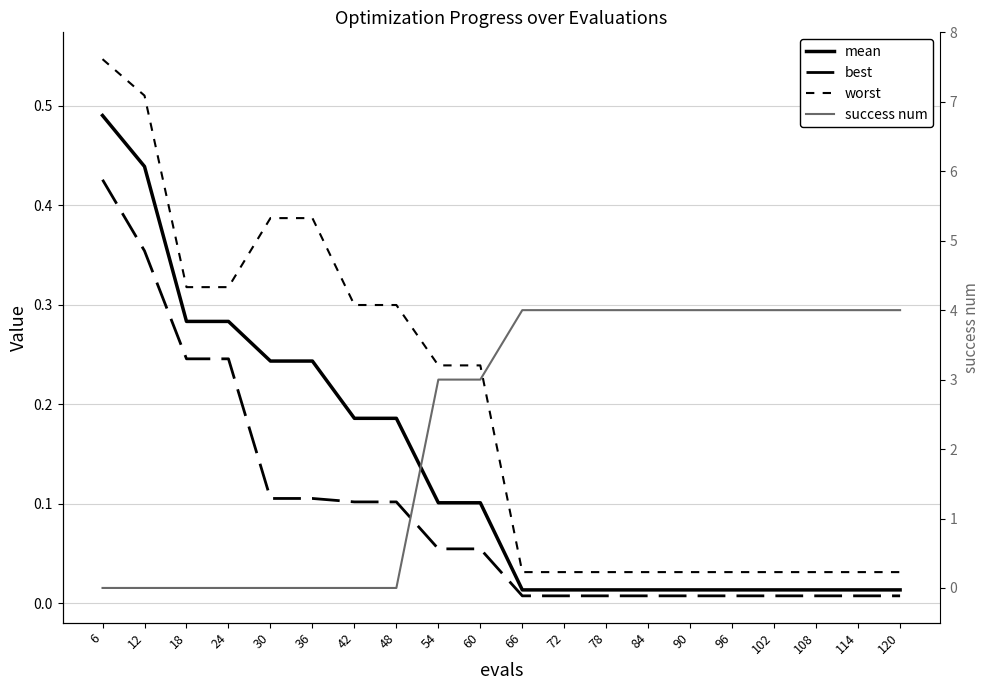

Is the value of worst at 90 greater than the value of success num at 102?

No